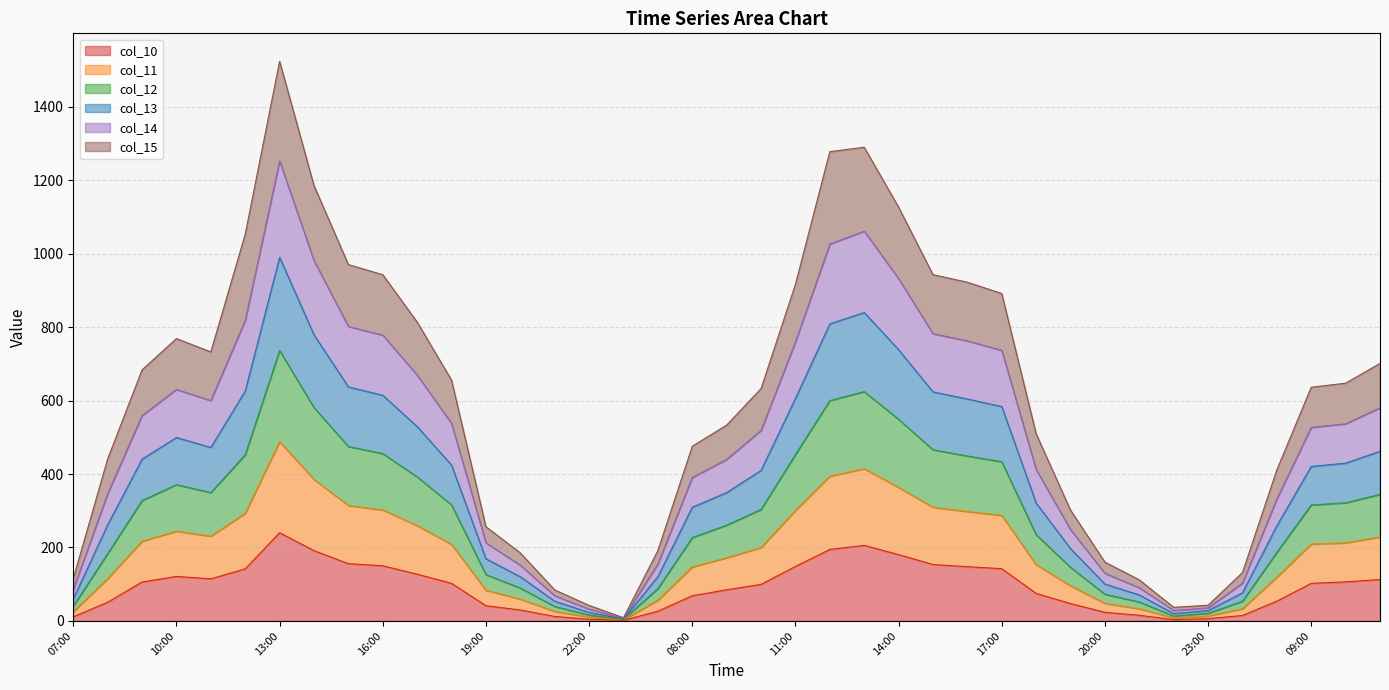

At which category is the sum across all series the highest?

13:00